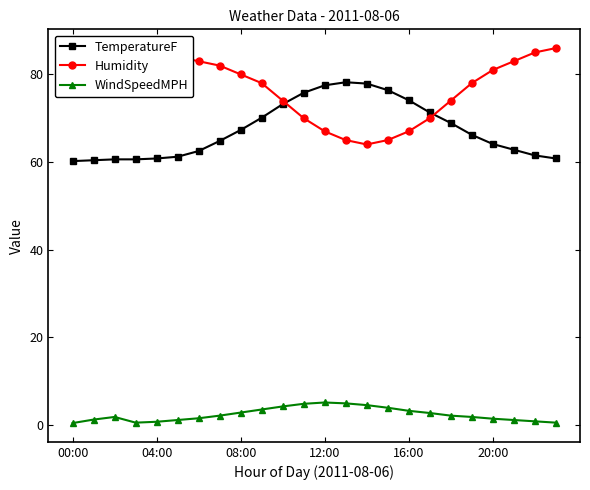

What are all the series names shown in the legend?

TemperatureF, Humidity, WindSpeedMPH